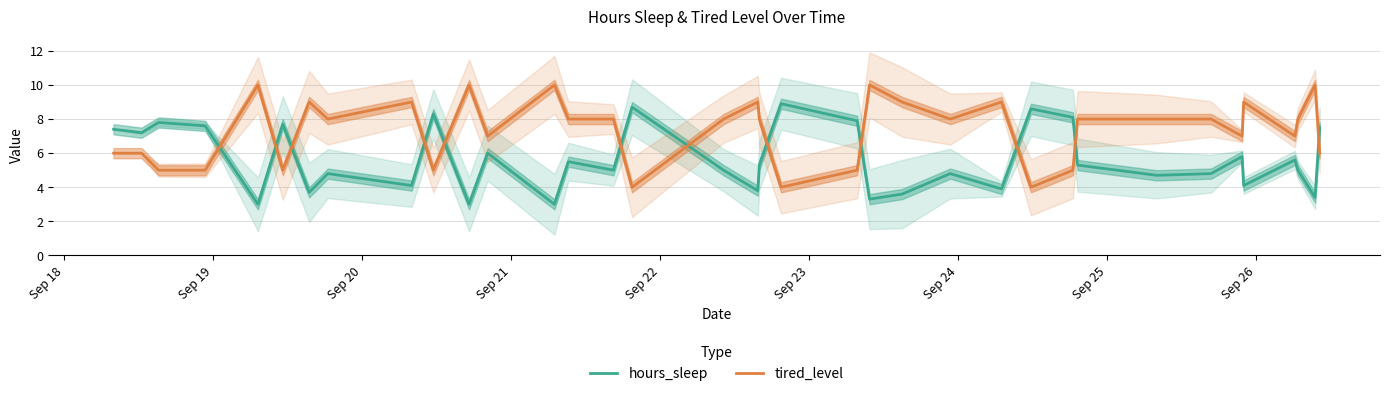

What is the value of the hours_sleep point at the 6th from the left?

7.7